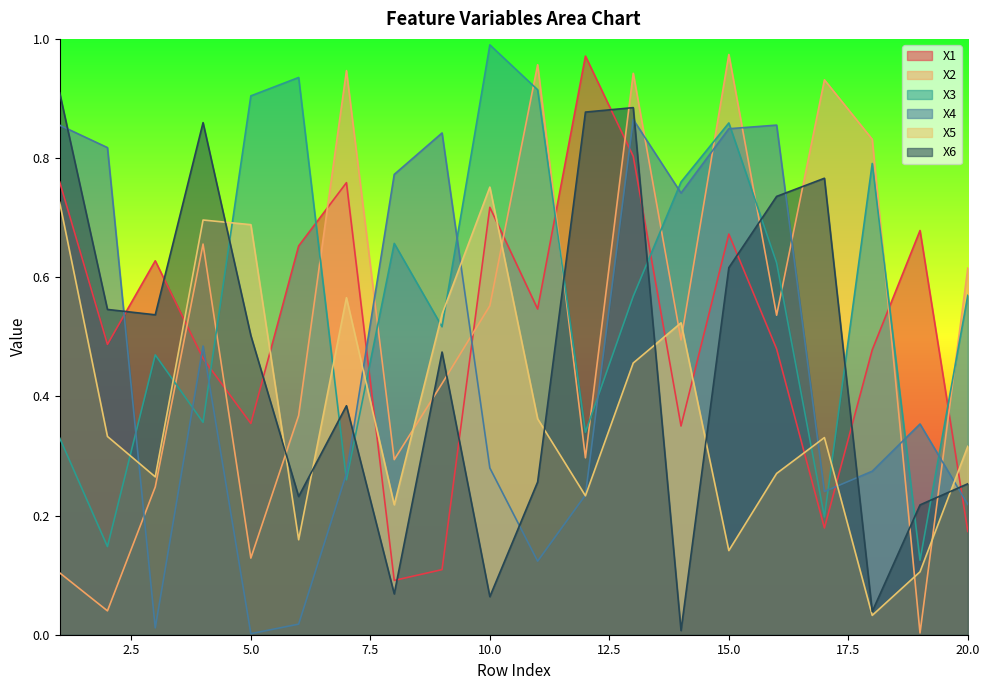

What is the highest value of the X6 series?

0.9